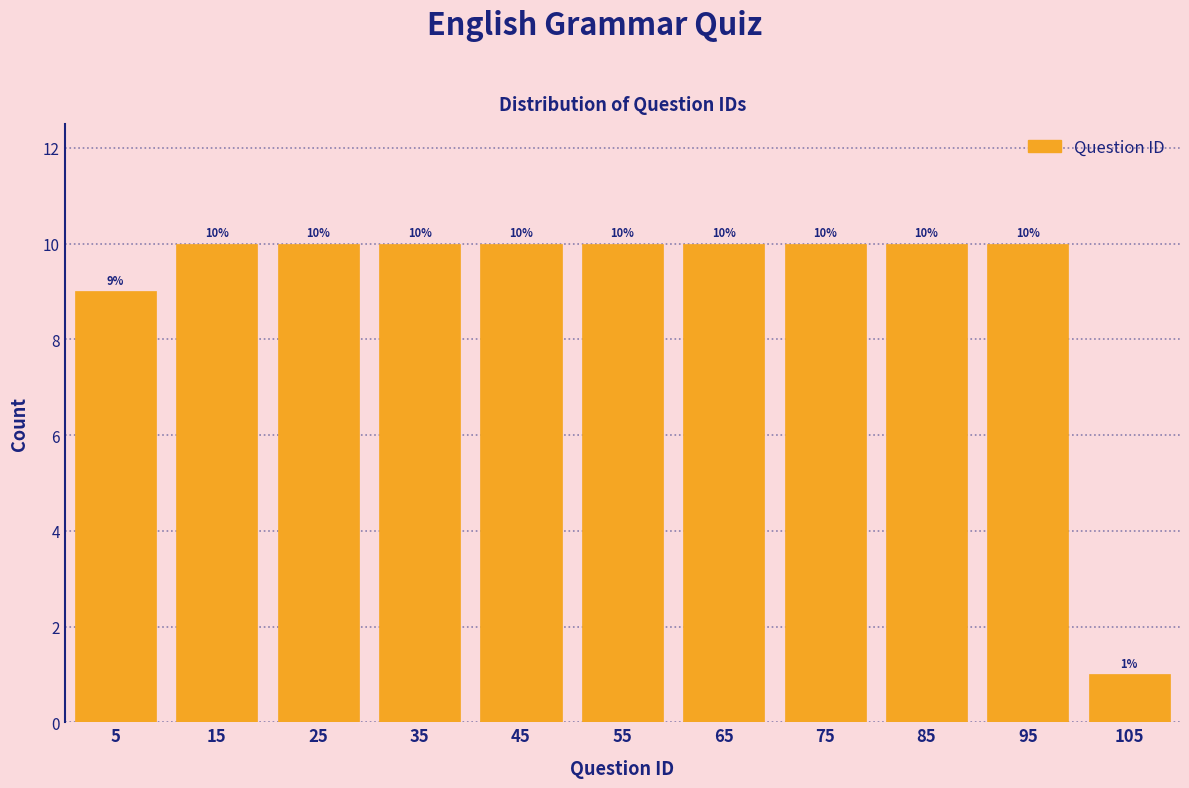

What is the height of the bar covering 40 to 50 on the x-axis?

10